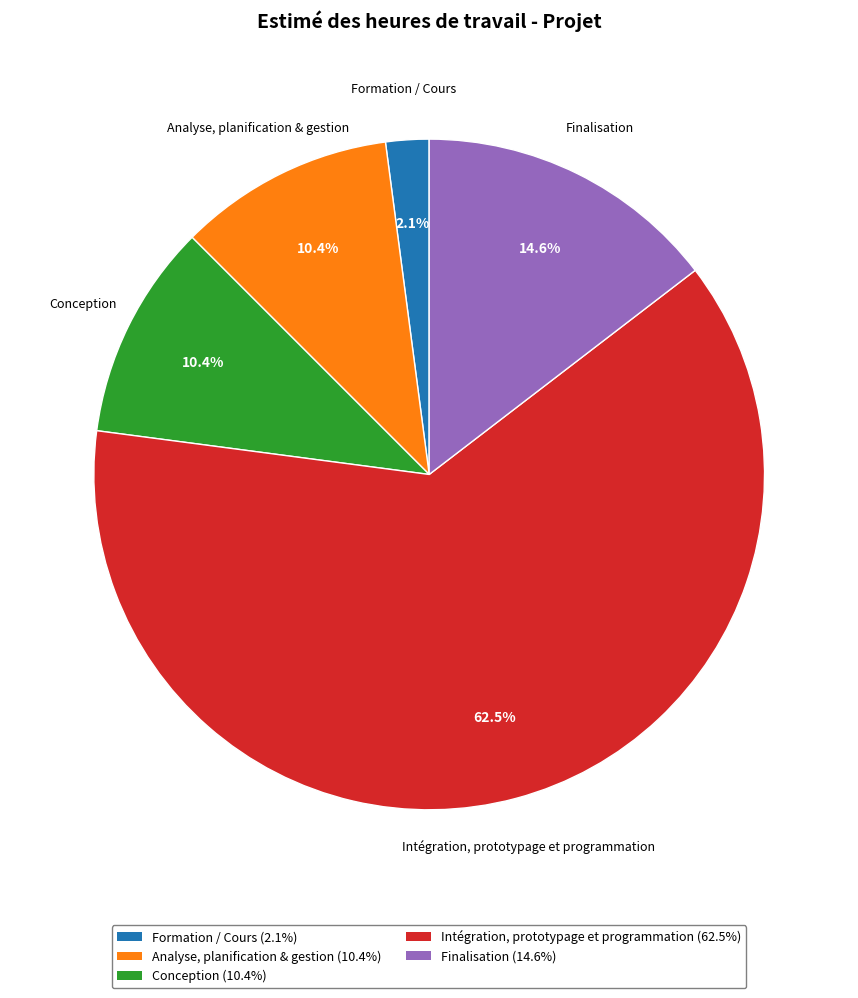

To the nearest percent, what is the average slice percentage?

20%